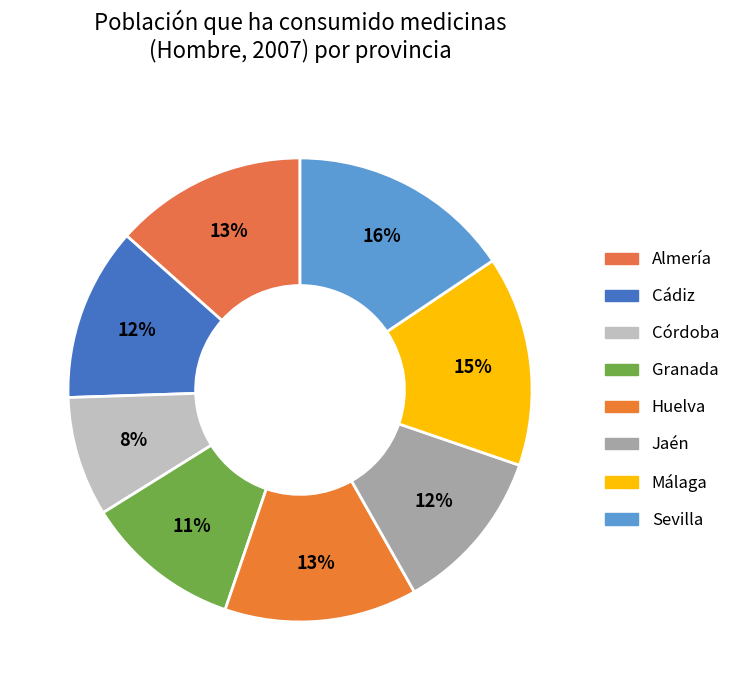

Is Almería the majority of the pie?

No